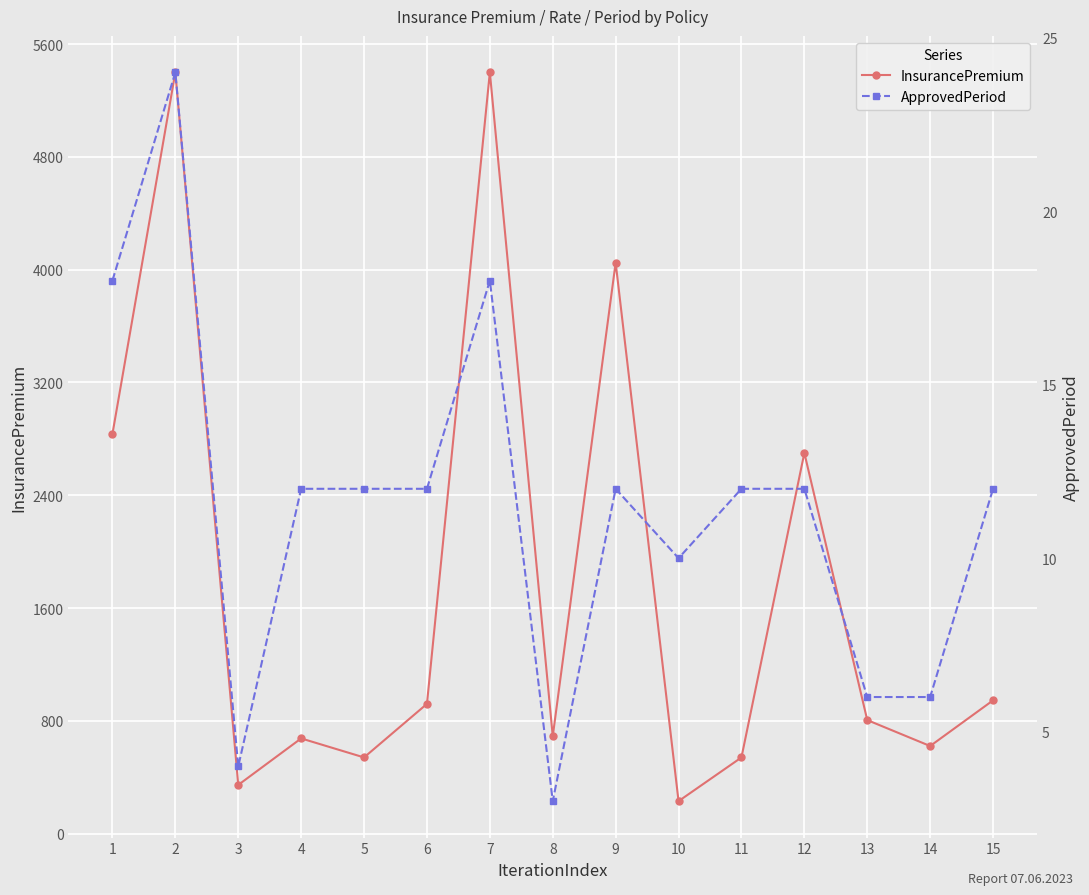

Between 7 and 6, which is larger?

7